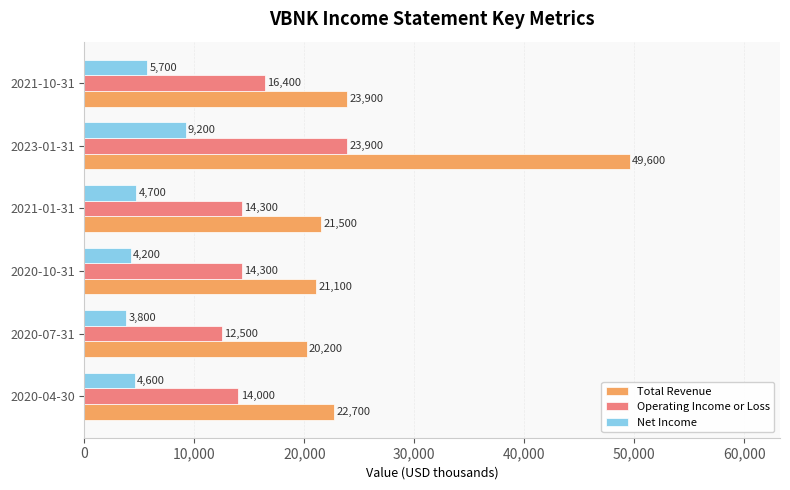

Which series has the largest range (max minus min)?

Total Revenue